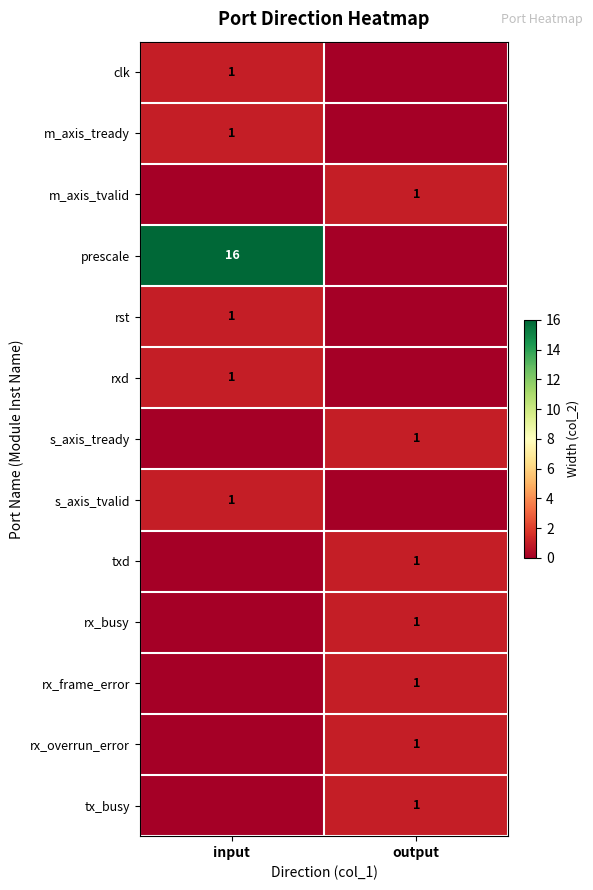

True or false: rst has a value of 1 at input.

True